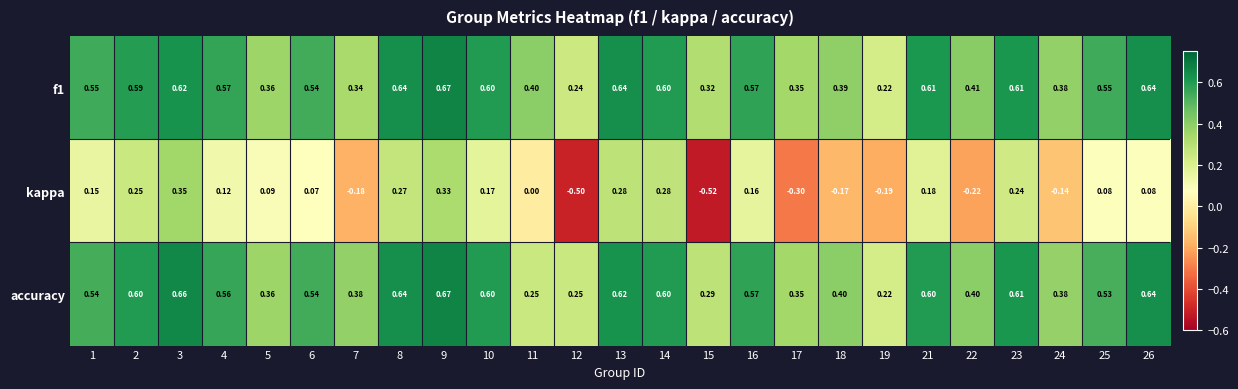

Which series has the widest spread of values?

kappa